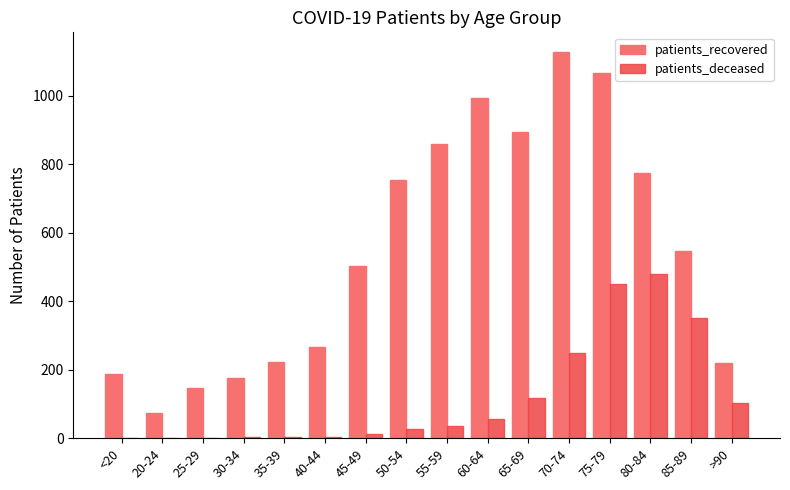

Which label corresponds to the largest value in the chart?

70-74